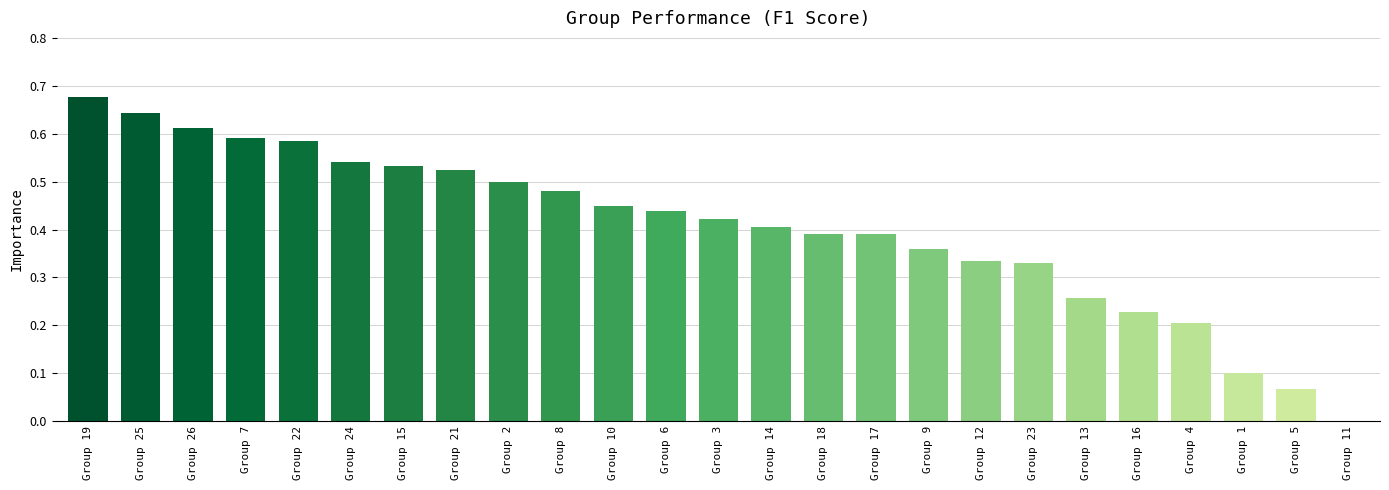

True or false: the data shows 0.2 at Group 22.

False